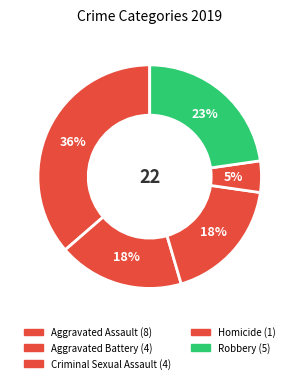

How many slices are in this pie chart?

5